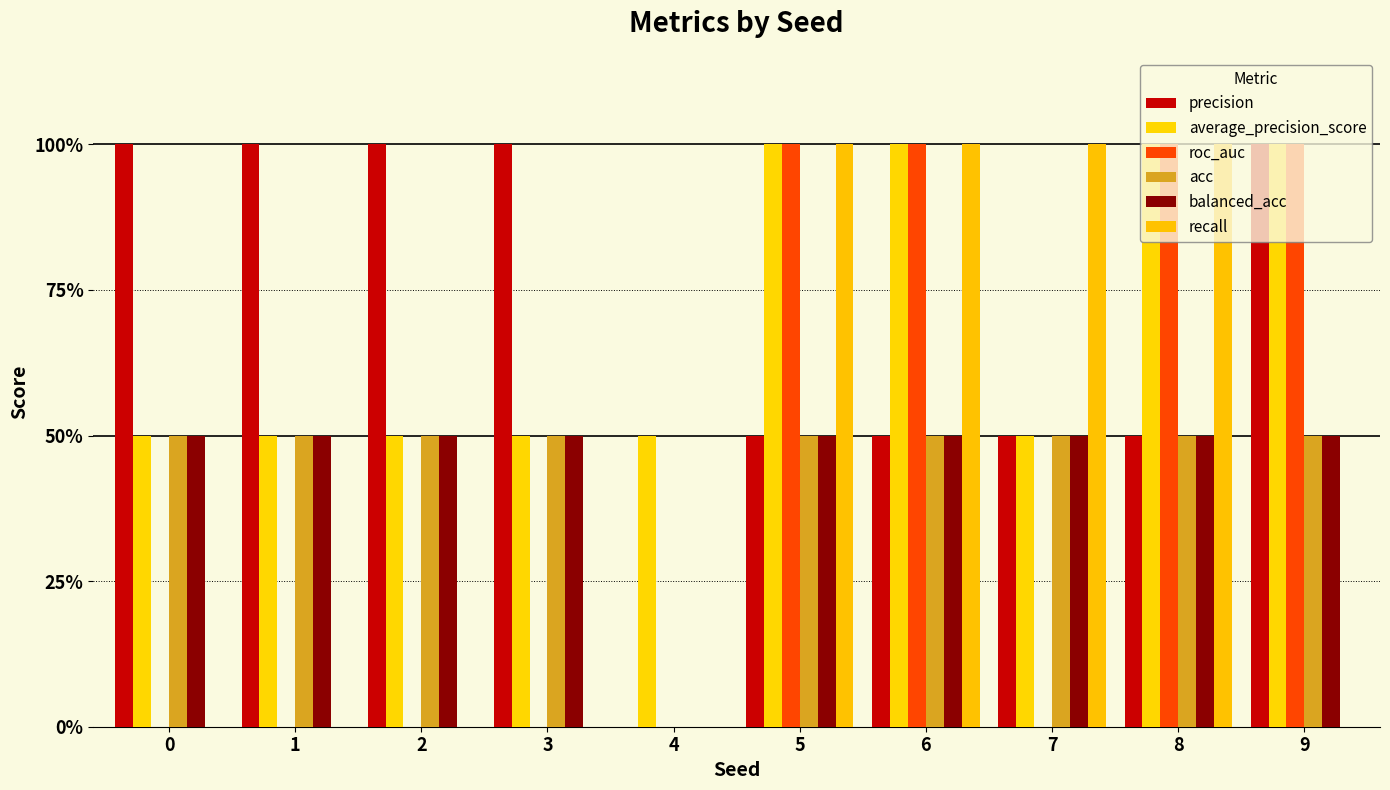

What is the sum of the roc_auc values at 1 and 9?

1.0